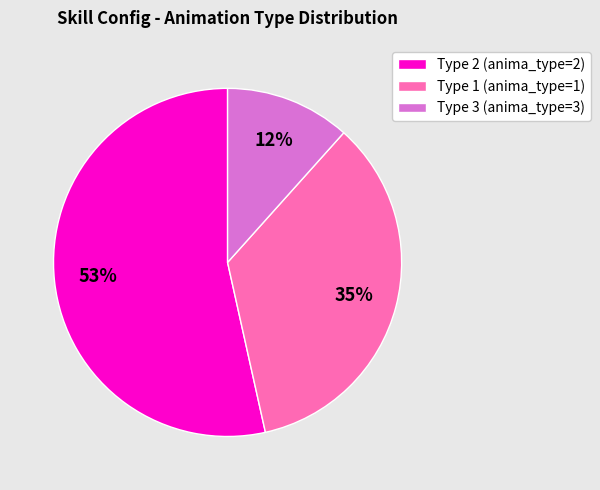

What is the ratio of the value at Type 3 to the value at Type 2?

0.2